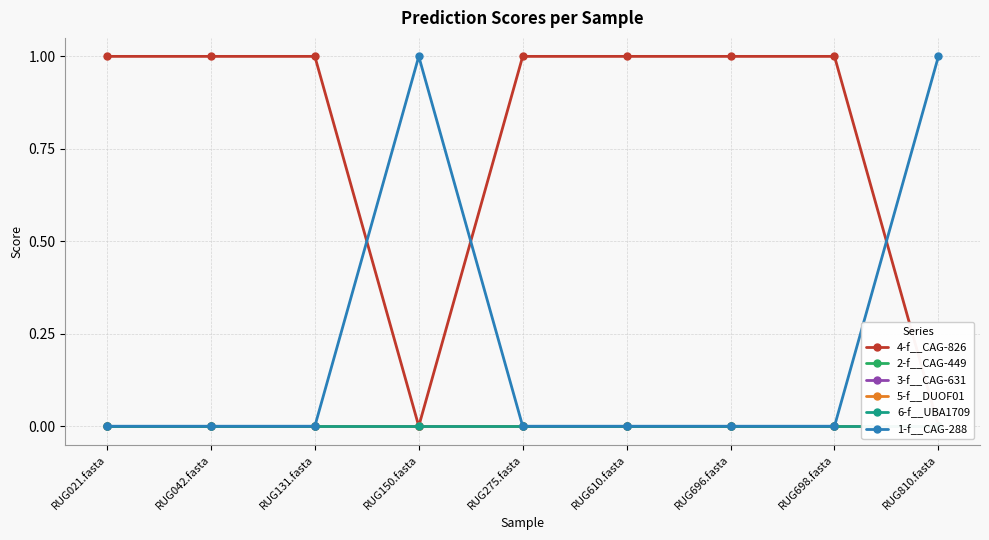

The 6-f__UBA1709 series shows 0 at RUG810.fasta. True or false?

True